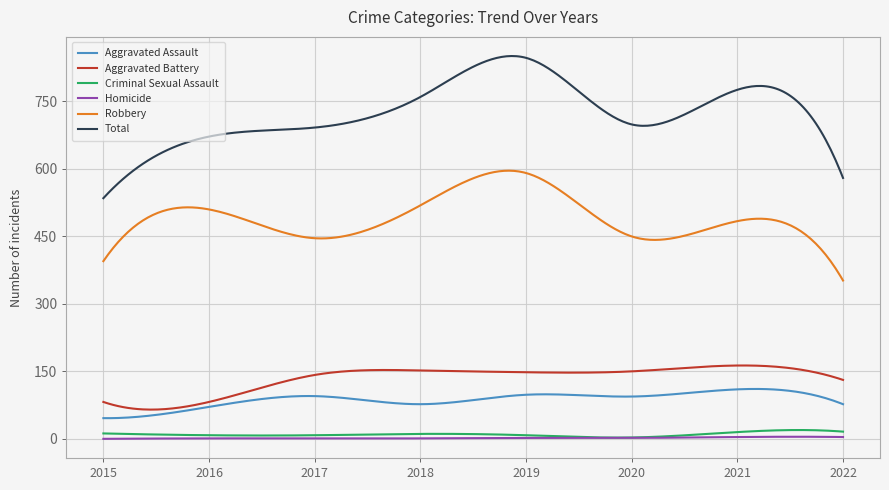

Which series has the widest spread of values?

Total